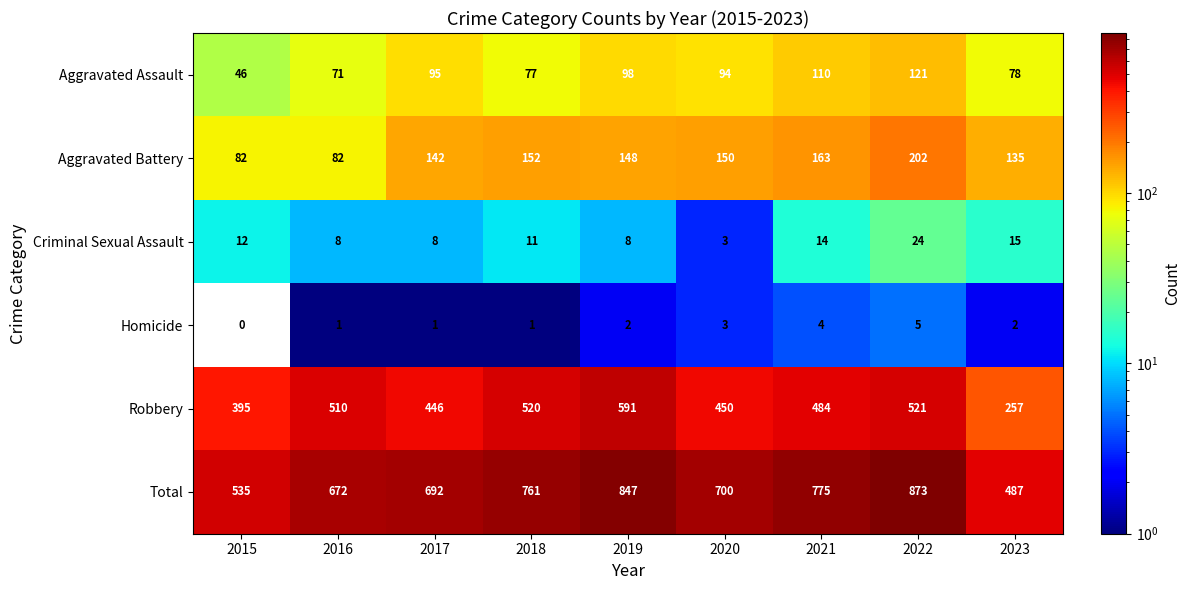

At which category is the sum across all series the highest?

2022